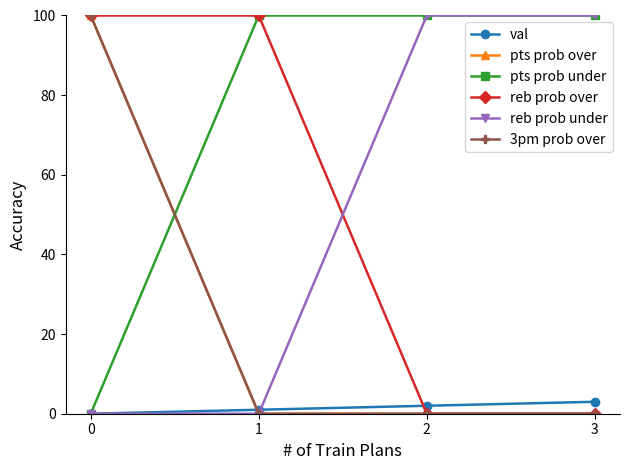

What is the greatest value displayed?

100